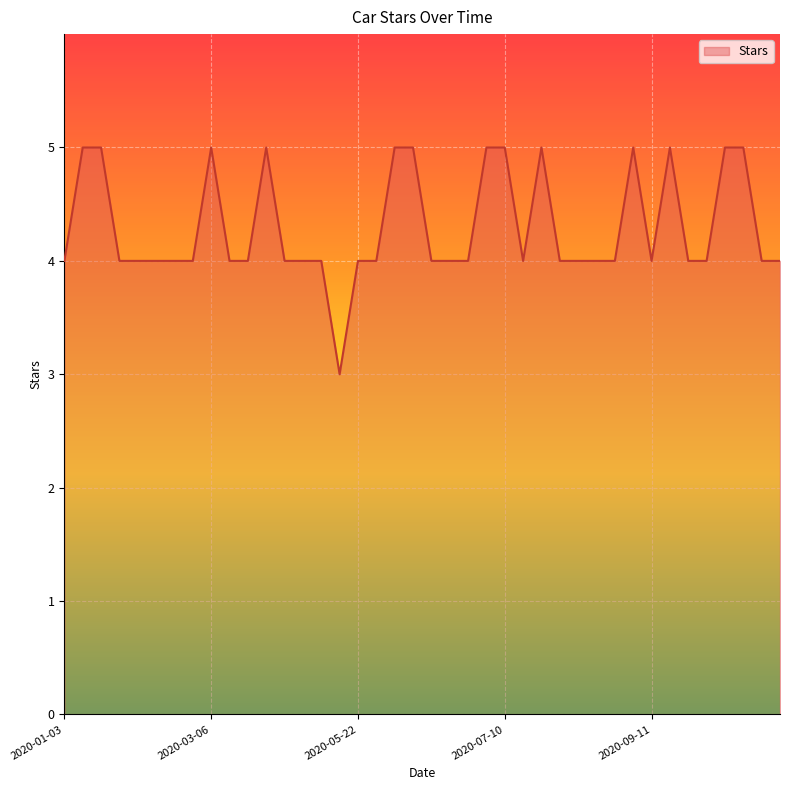

What is the greatest value displayed?

5